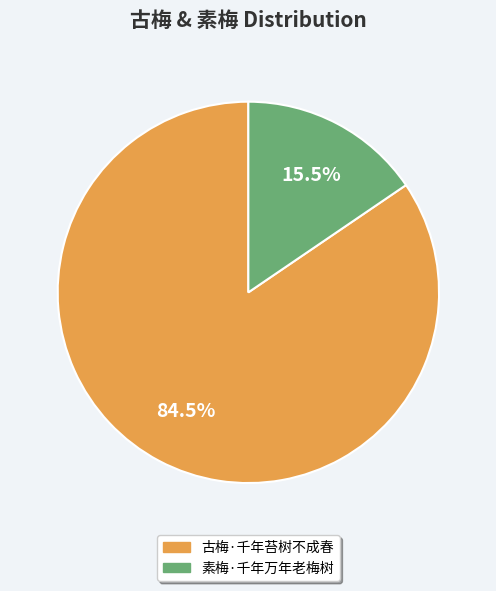

Is 素梅·千年万年老梅树 the majority of the pie?

No